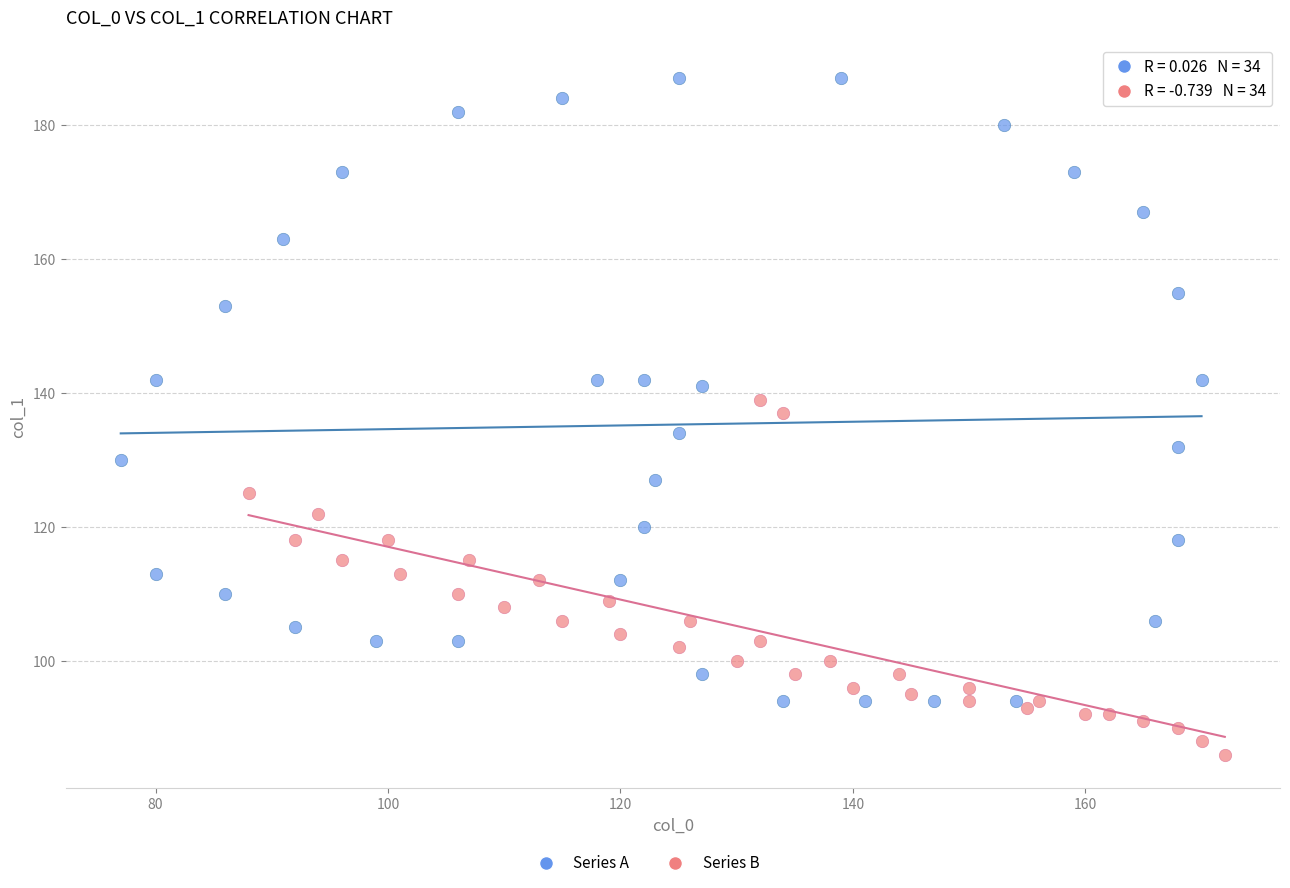

Which series contains the lowest Y value?

Series B